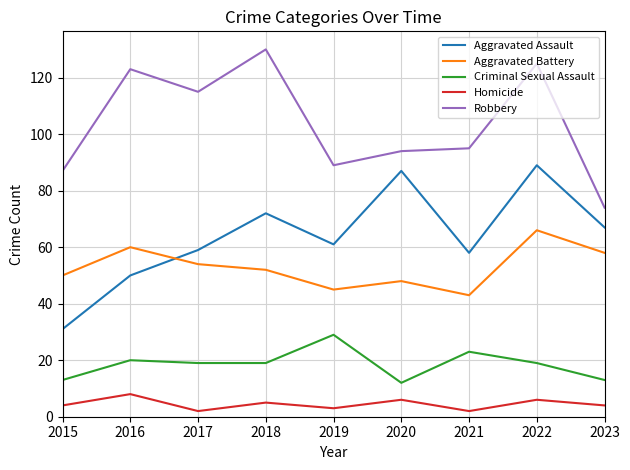

What is the approximate value of Aggravated Assault at 2020?

87